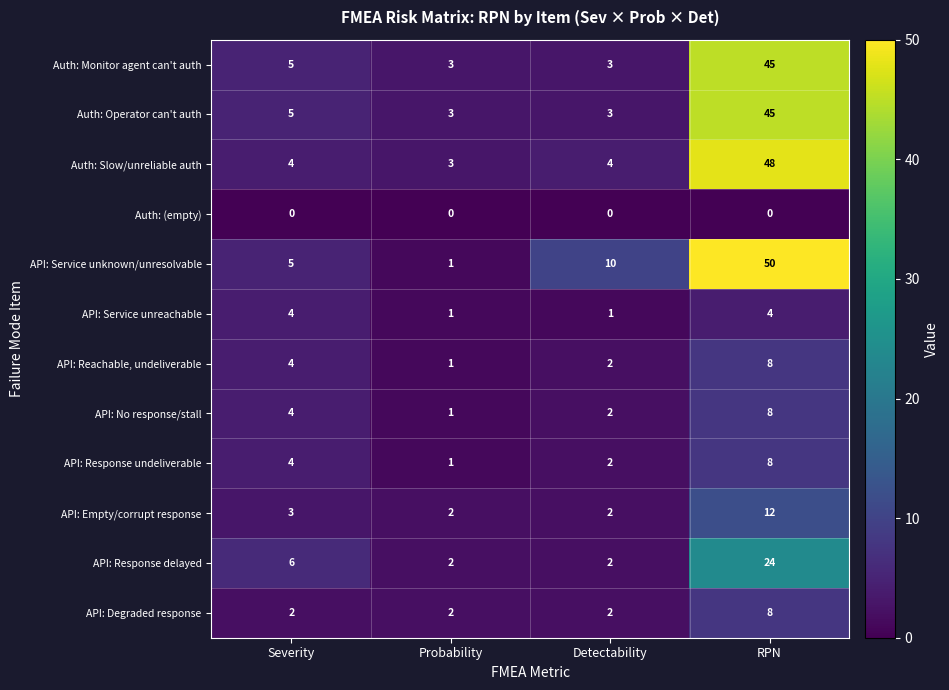

The value of API: Service unknown/unresolvable at Probability is 0. True or false?

False